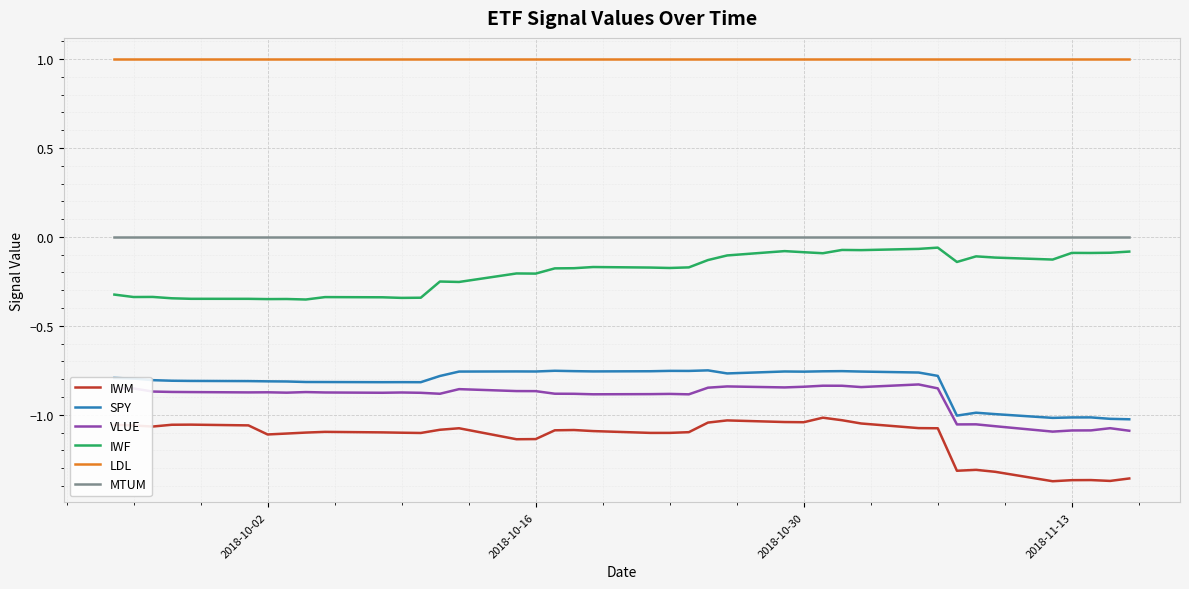

True or false: LDL and VLUE cross at least once.

False